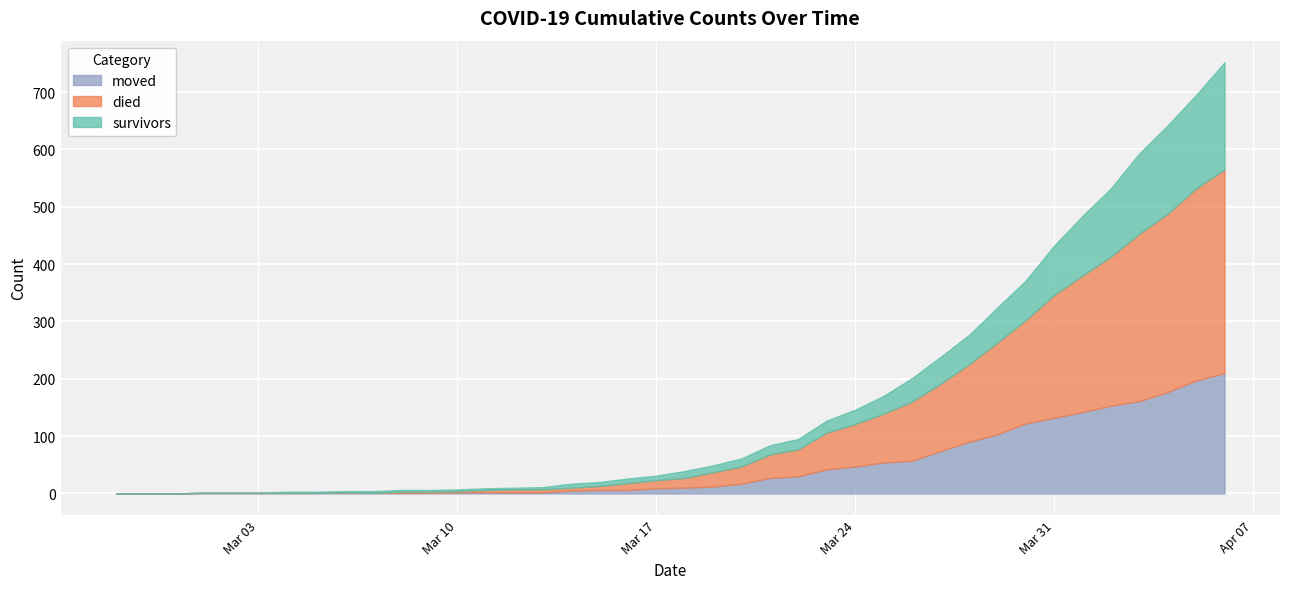

List the series in order of their overall mean, lowest first.

survivors, moved, died